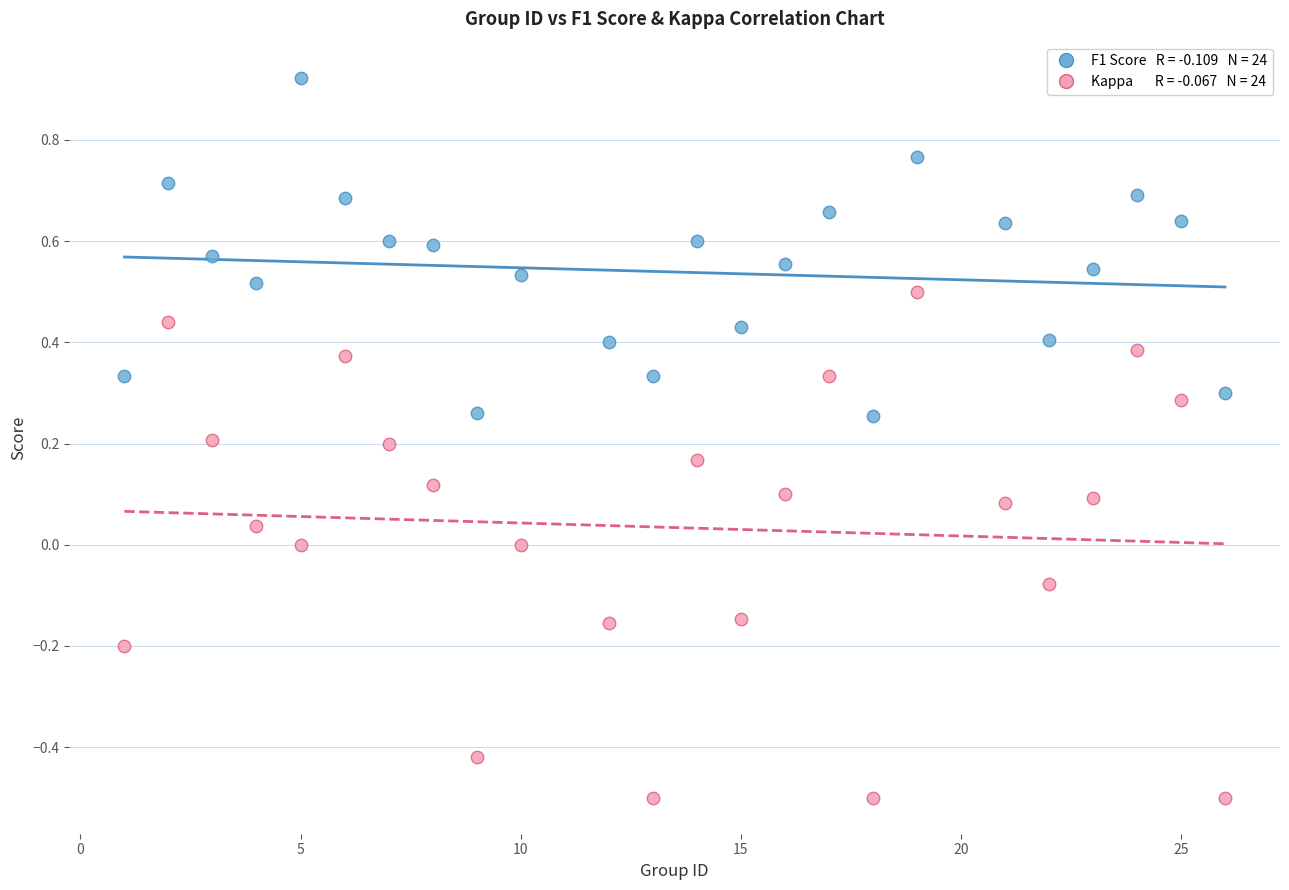

Across all data points, what is the range of Y values (max minus min)?

1.4